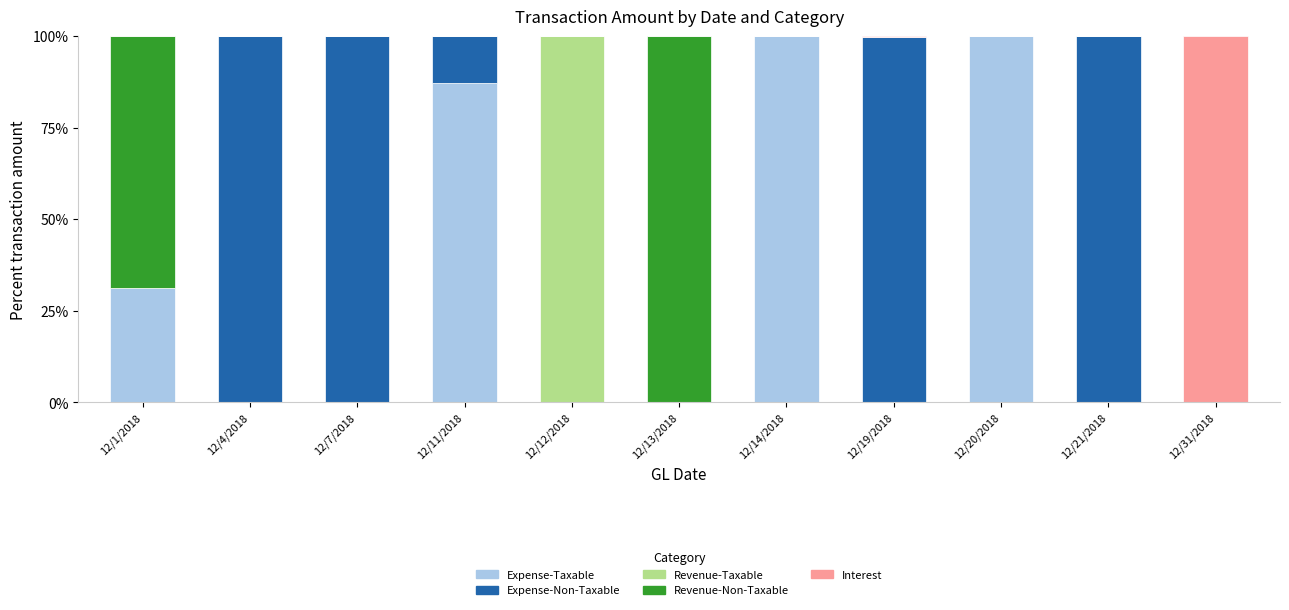

What is the maximum value for Expense-Taxable?

100.0